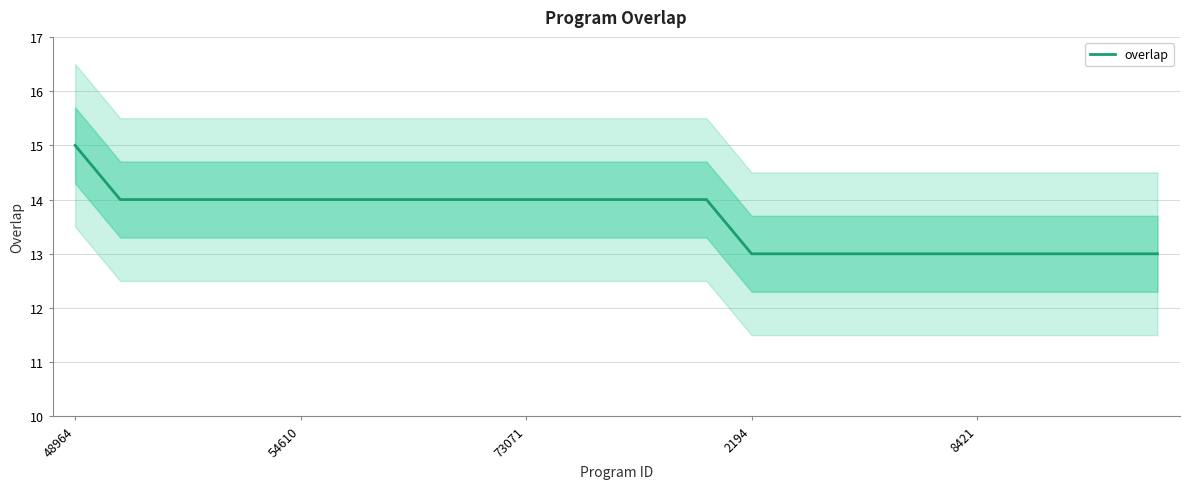

True or false: there are more than 2 points higher than both neighbors.

False